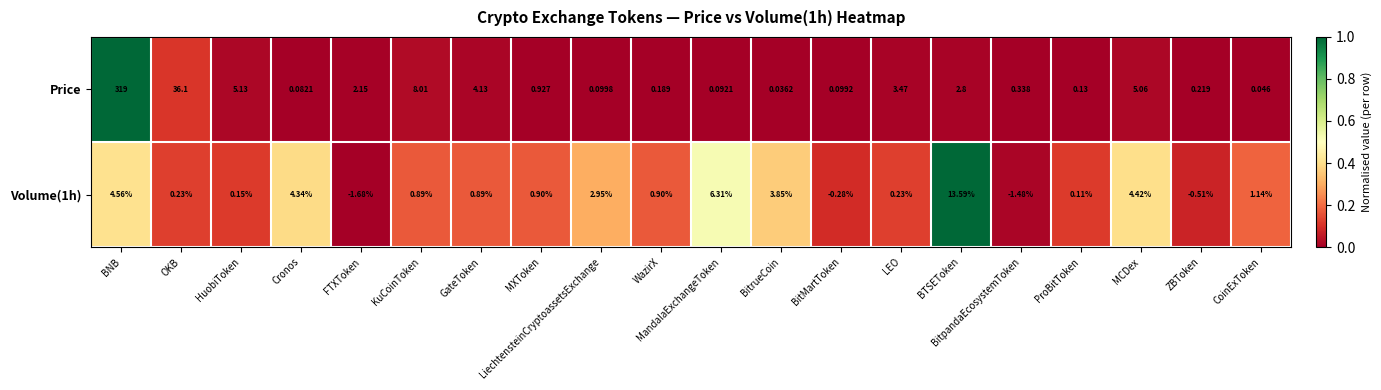

At which label does Price reach its peak?

BNB